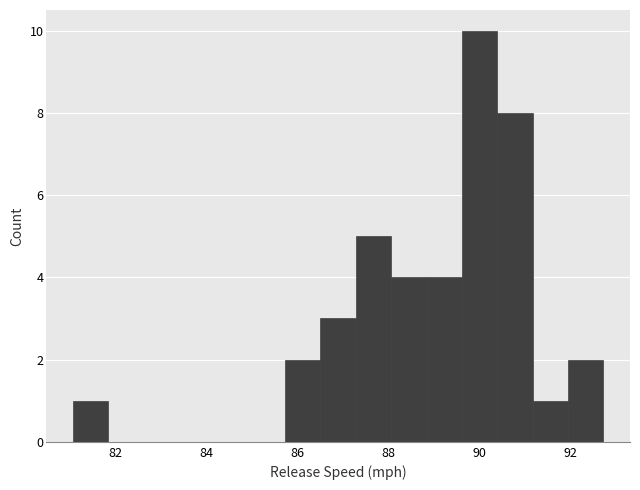

Read against the x-axis, roughly where is the centre of the tallest bar?

90.0